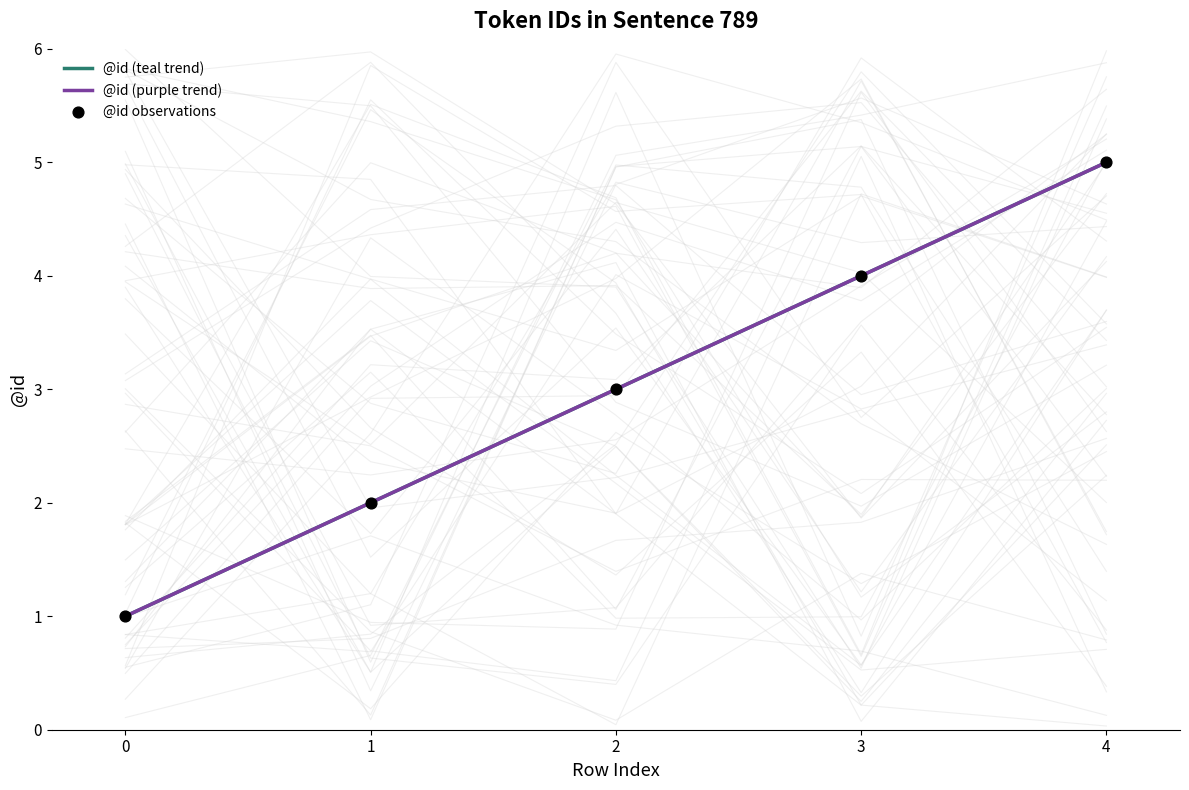

Which series reaches the minimum Y coordinate?

@id (teal trend)